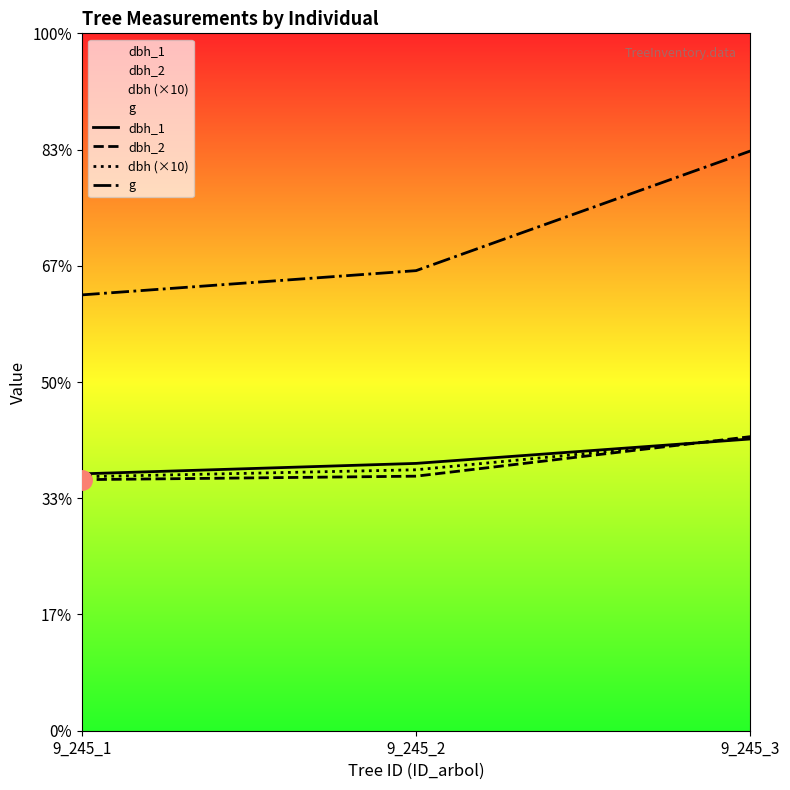

How many values in the dbh_1 series exceed 230?

1